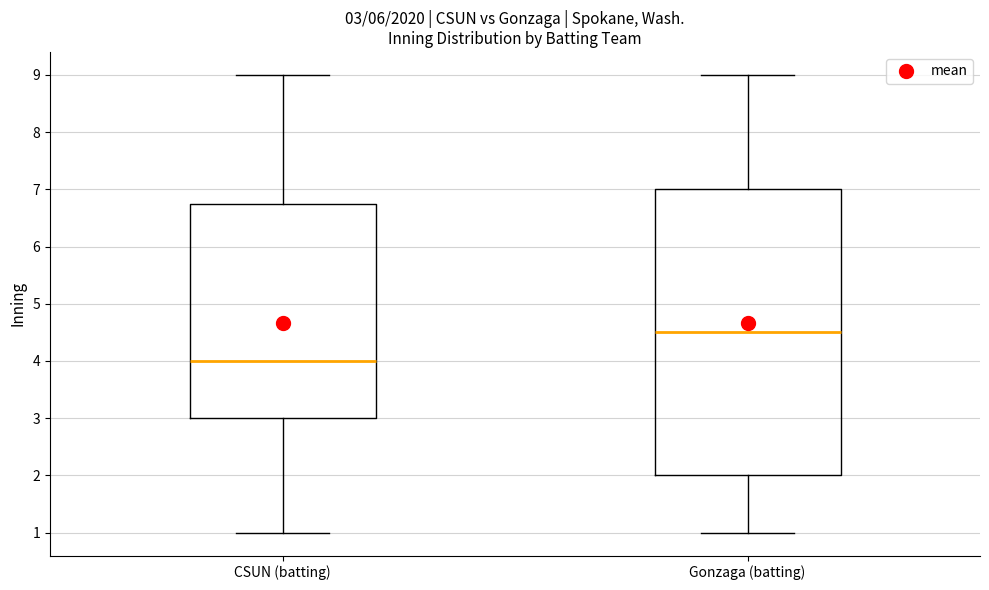

Which box is the tallest, from its lower edge to its upper edge?

Gonzaga (batting)